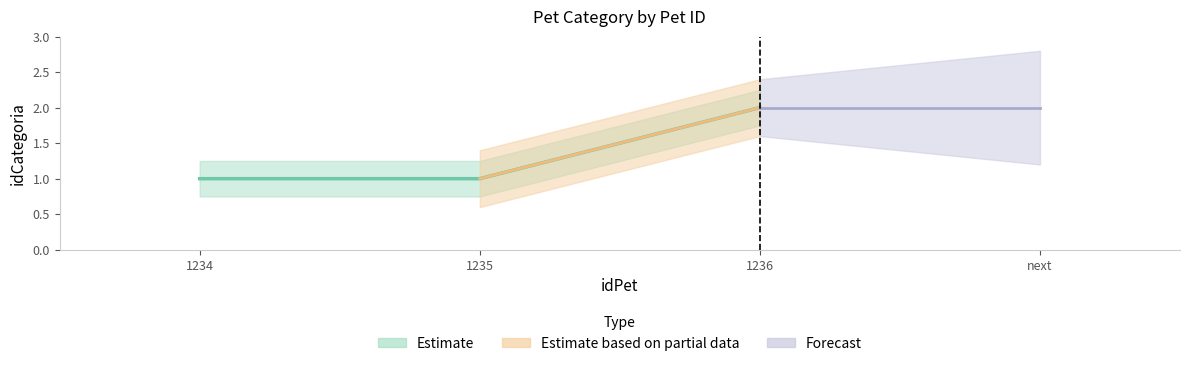

What is the value of the 1st point from the left?

1